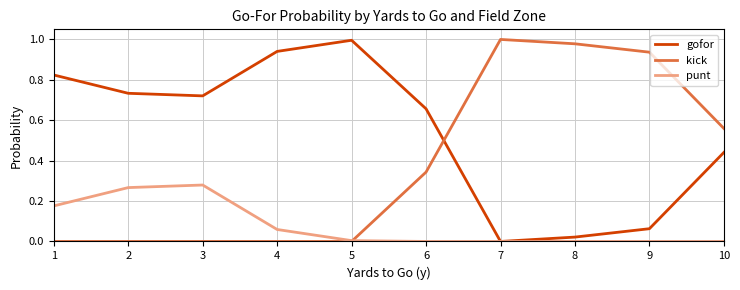

Count the number of data series in this chart.

3